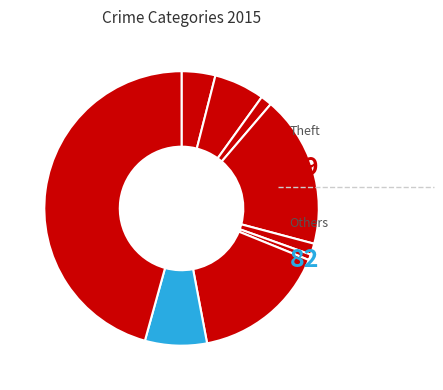

How many segments does this pie chart have?

9